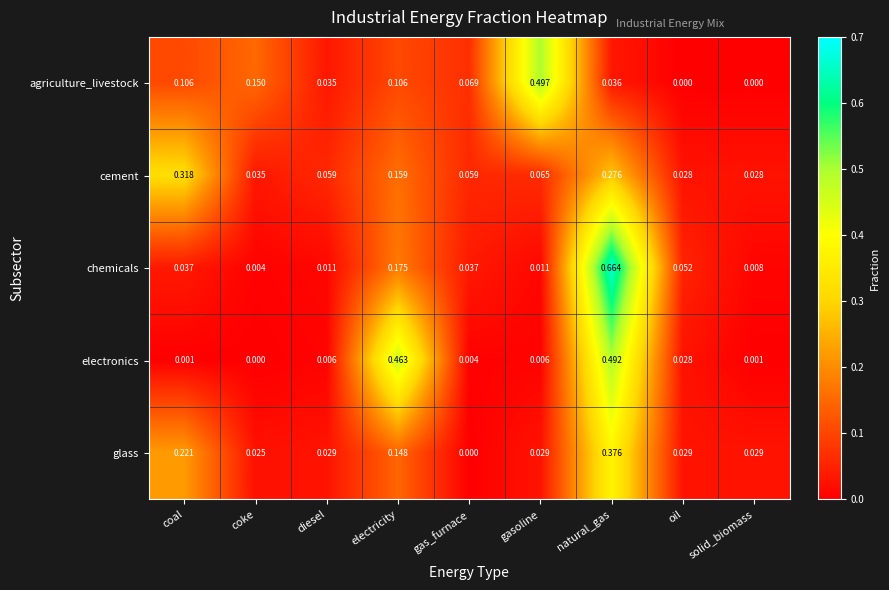

Which series has the largest total across all categories?

cement